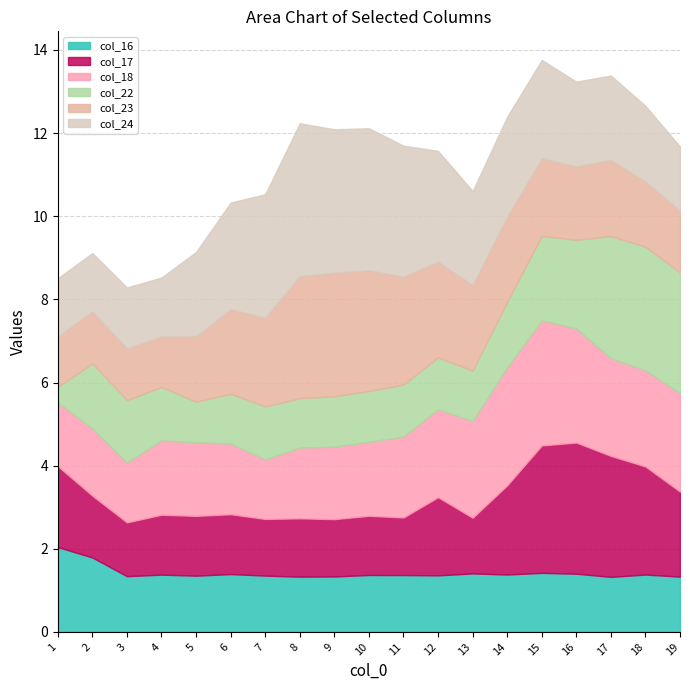

At which category is the sum across all series the highest?

15